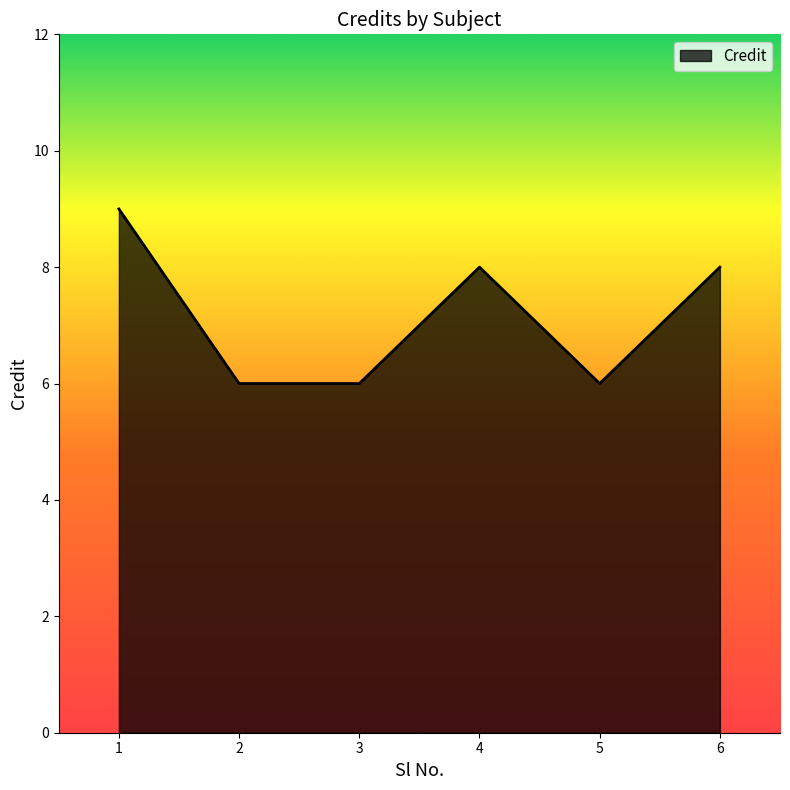

What is the sum of all values?

43